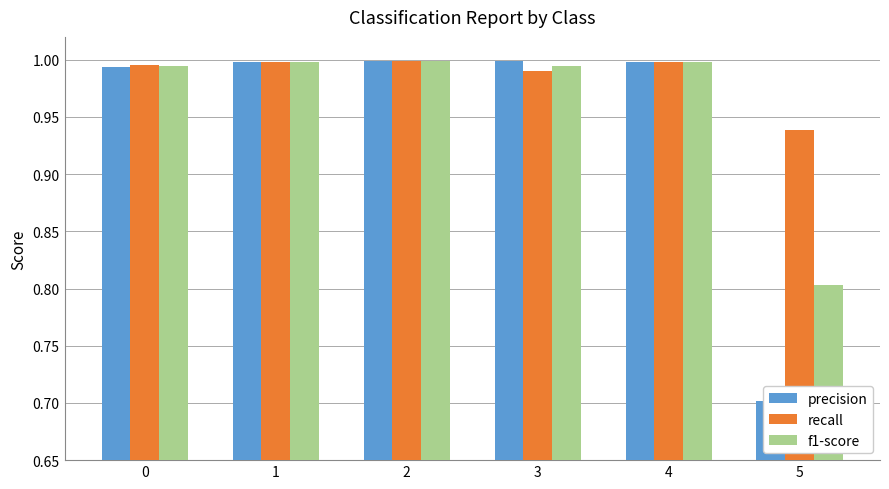

Which series has the largest range (max minus min)?

precision